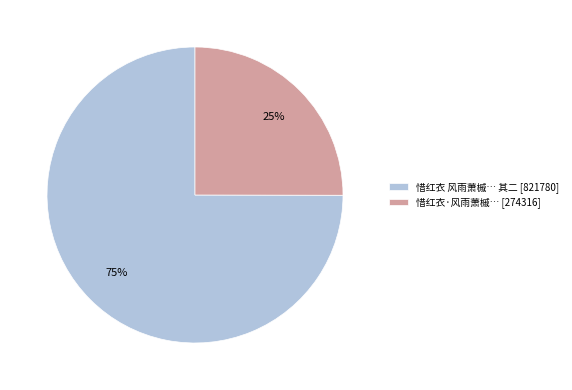

What percentage is the 惜红衣·风雨萧槭… [274316] slice, to the nearest percent?

25%